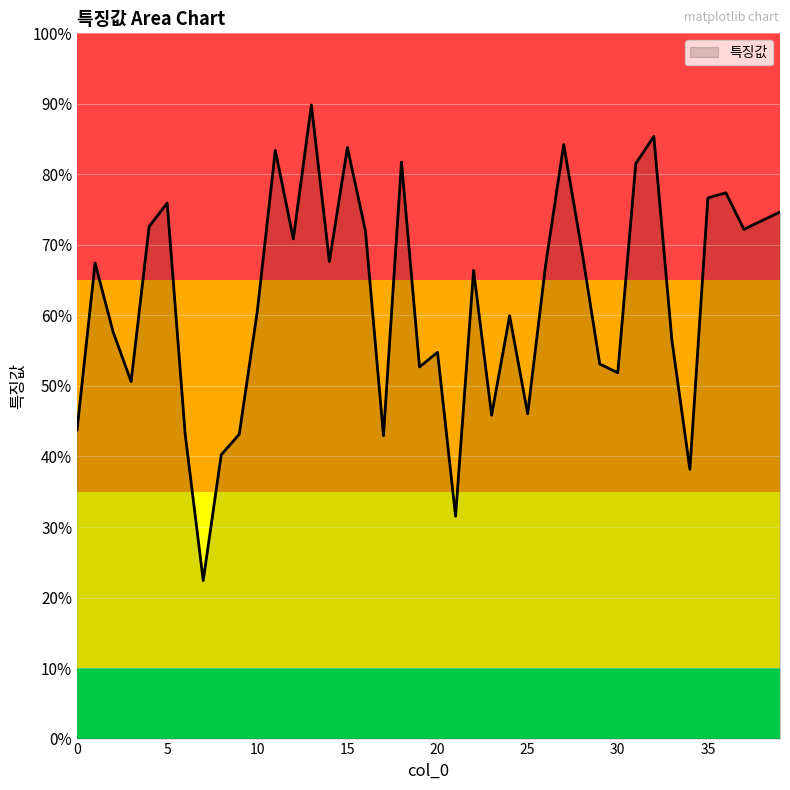

How many interior local peaks (higher than both neighbors) does the data have?

12